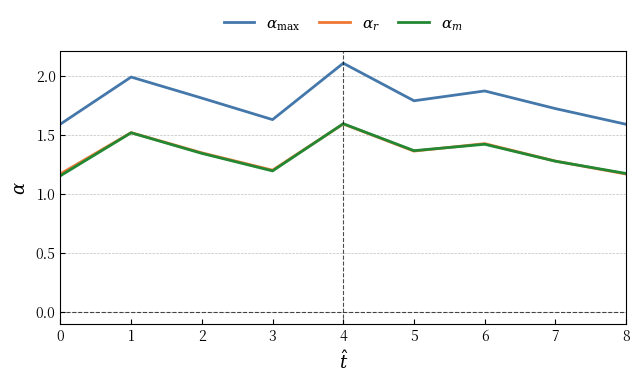

What is the difference between the maximum and second lowest values in the $\alpha_{r}$ series?

0.4